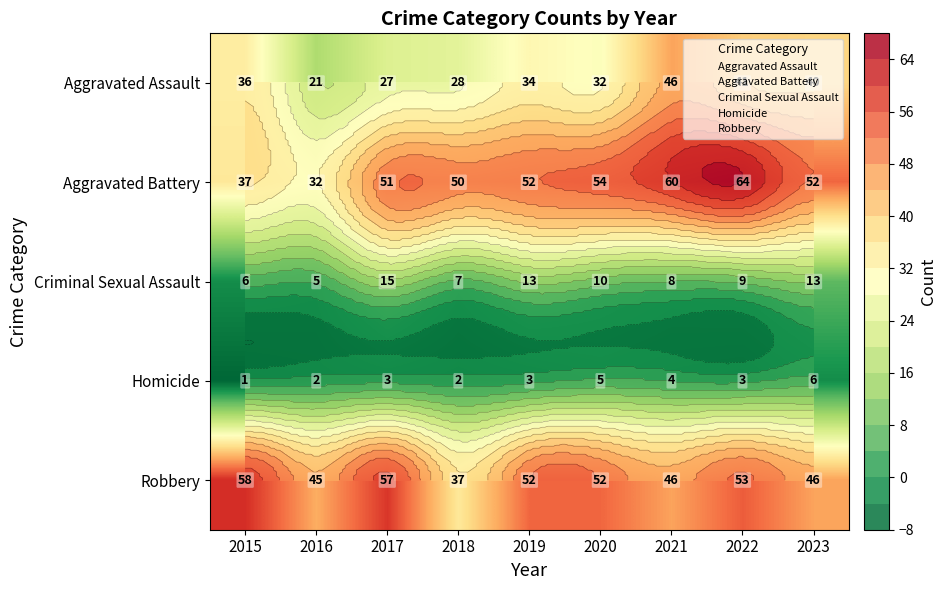

What is the spread (max minus min) of values at 2018?

48